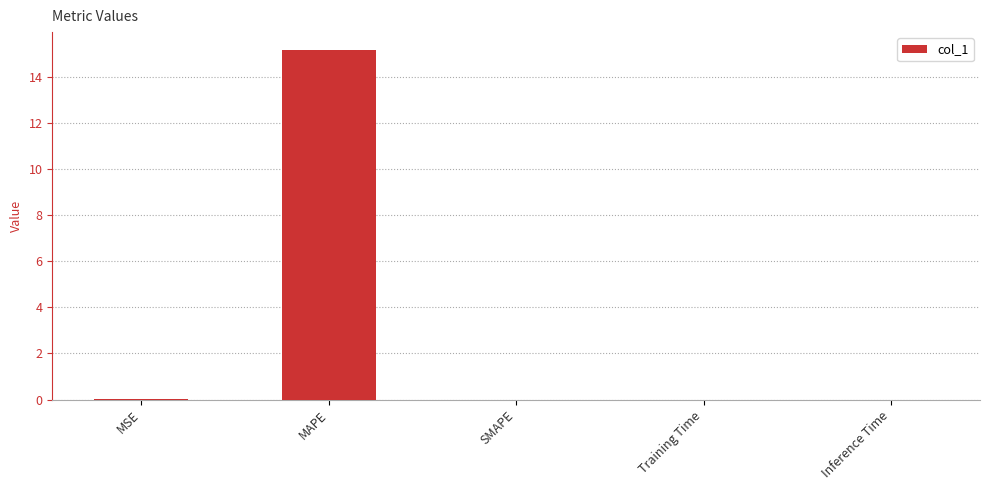

The chart shows a value of 0.0 at Inference Time. True or false?

True